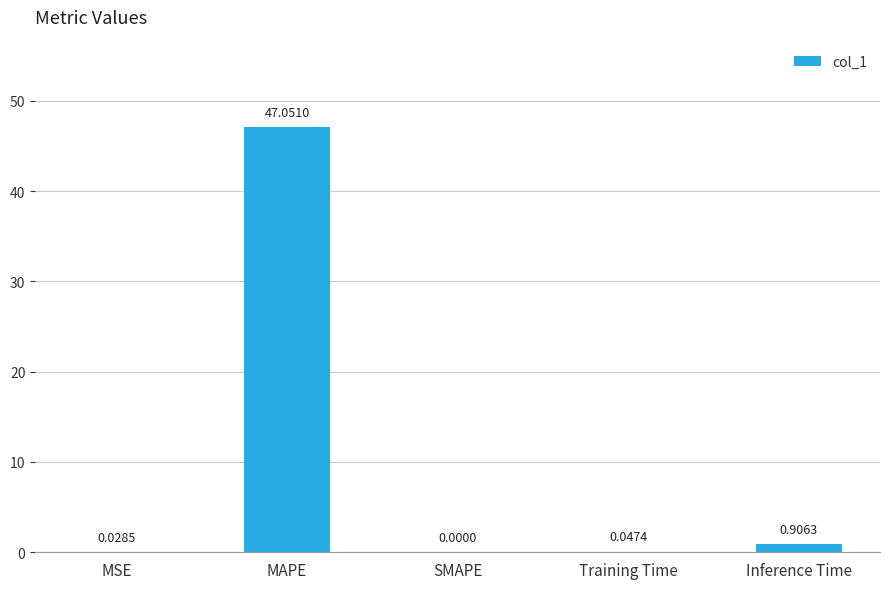

The value at SMAPE is 0.0. True or false?

True